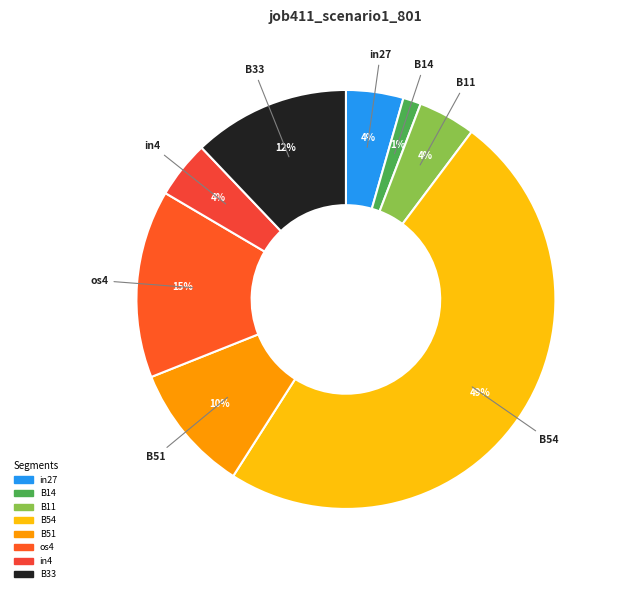

Count the number of slices in the pie.

8